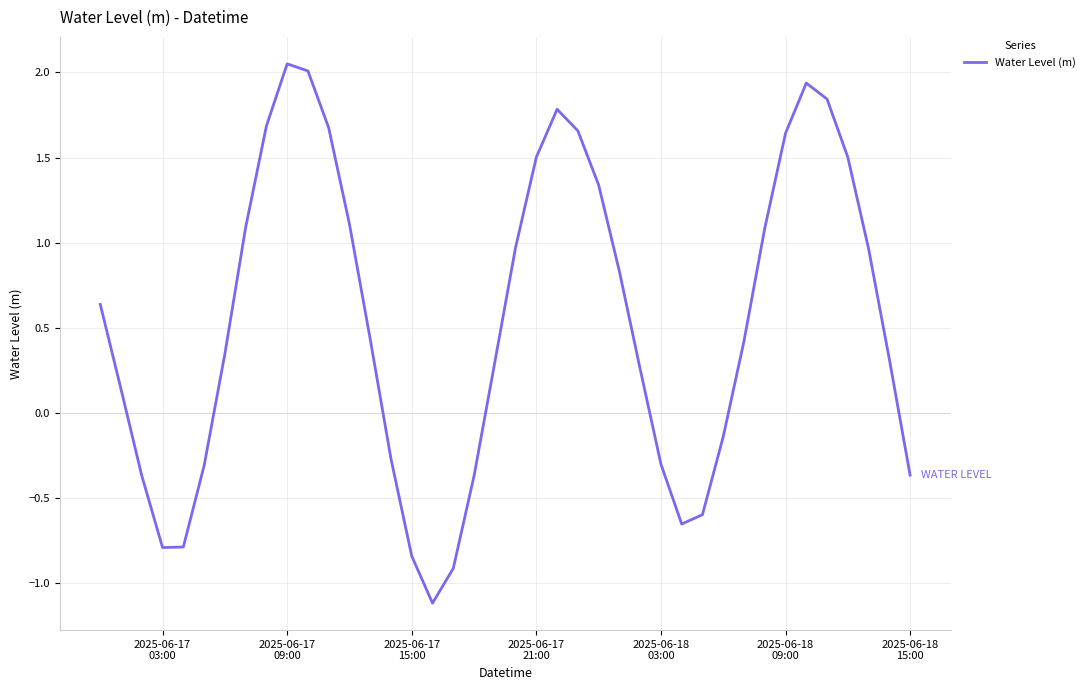

What is the difference between the maximum and minimum values?

3.2